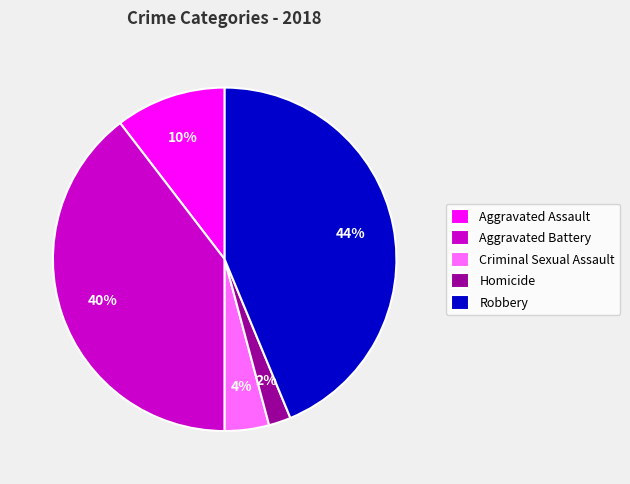

Between Homicide and Aggravated Battery, which is larger?

Aggravated Battery